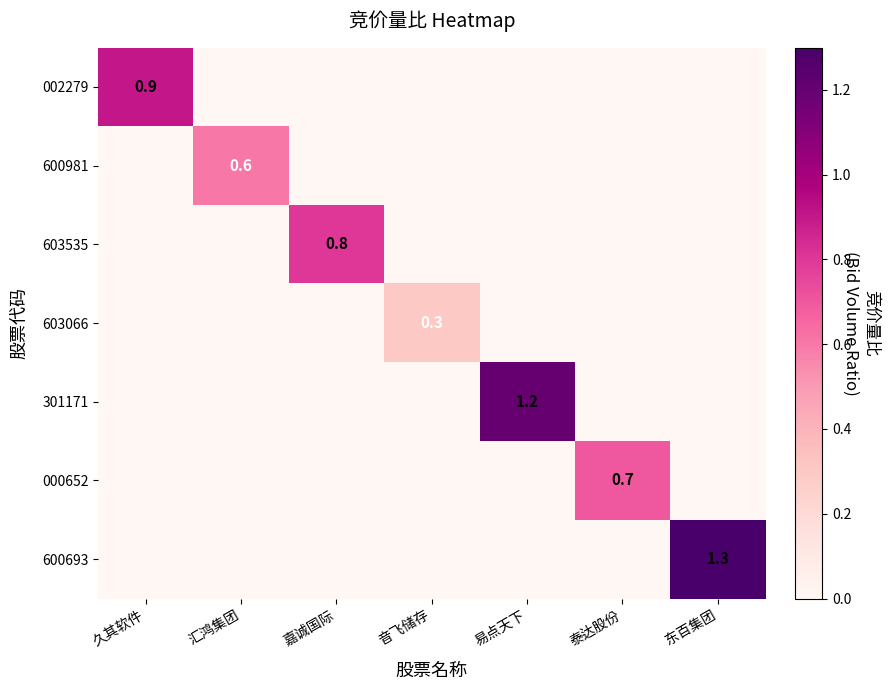

The 002279 series shows 0.9 at 久其软件. True or false?

True